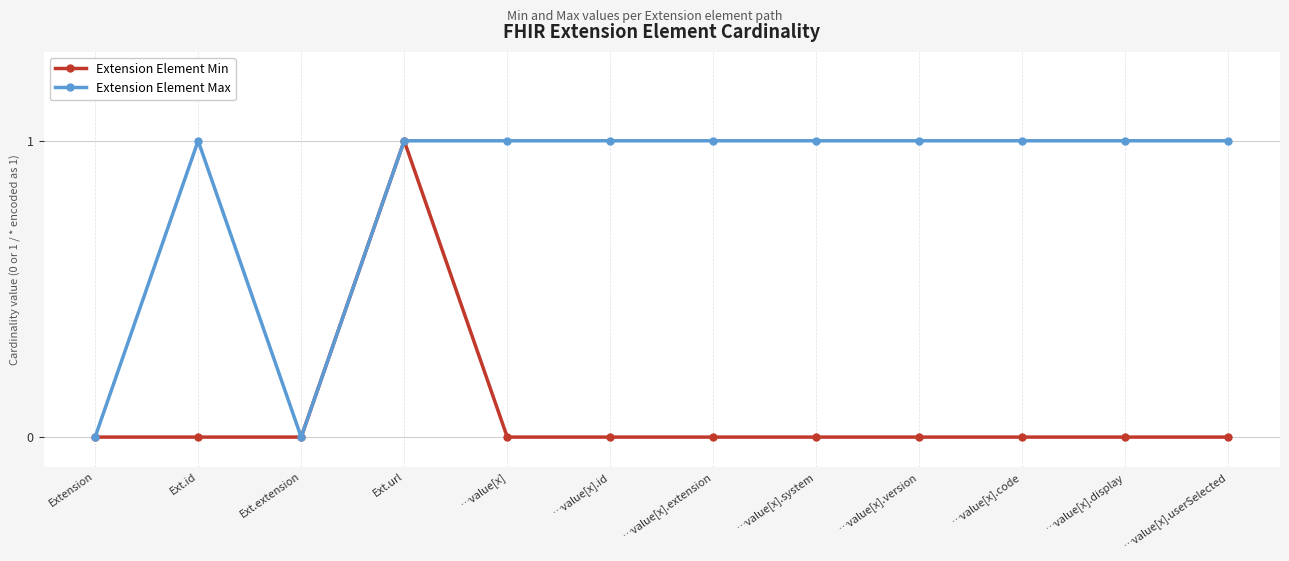

At which category does Extension Element Max reach its first local valley?

Ext.extension